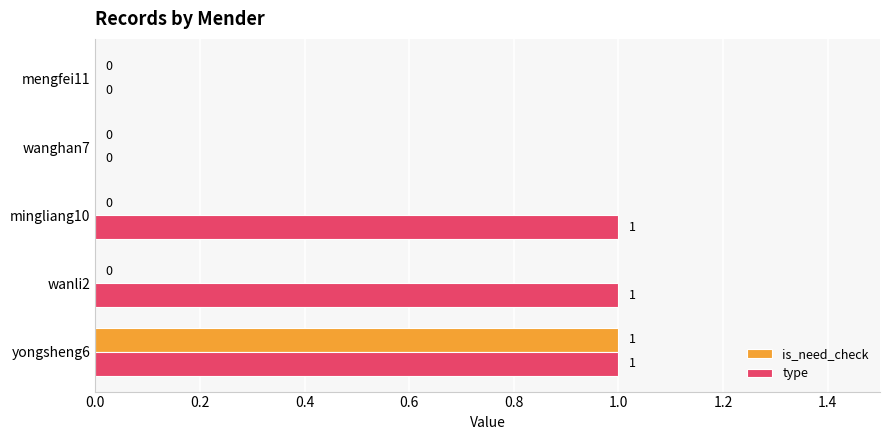

Which series changed the most between wanli2 and wanghan7?

type